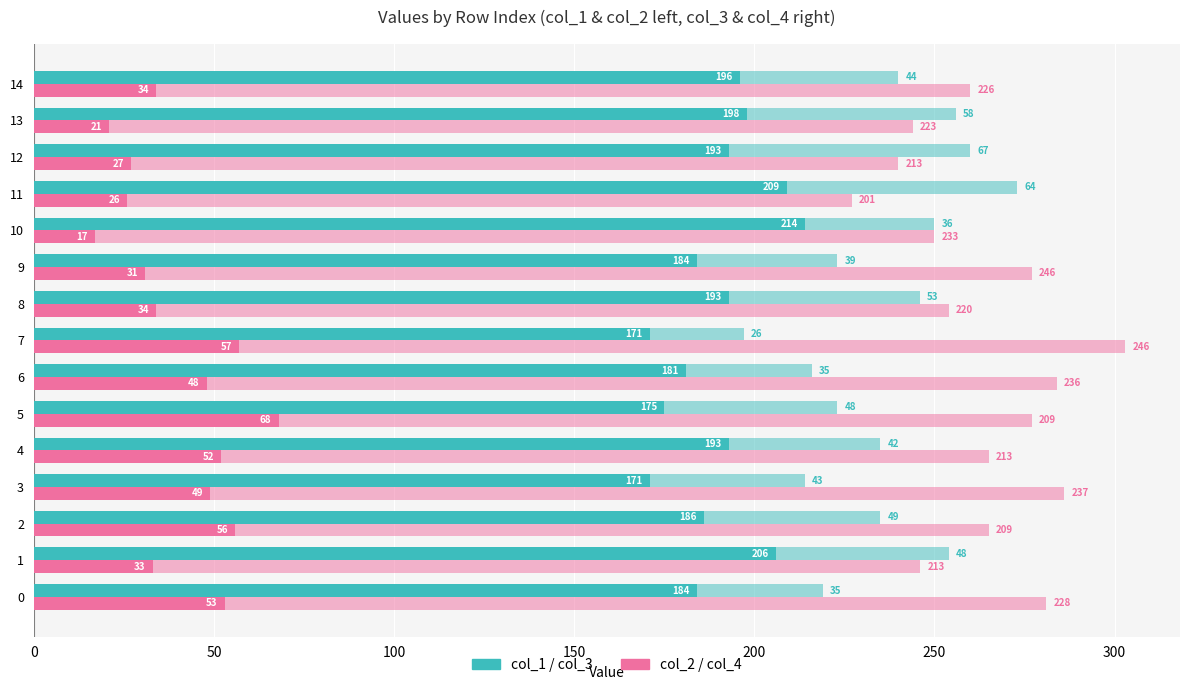

What is the sum of the col_3 values at 14 and 9?

83